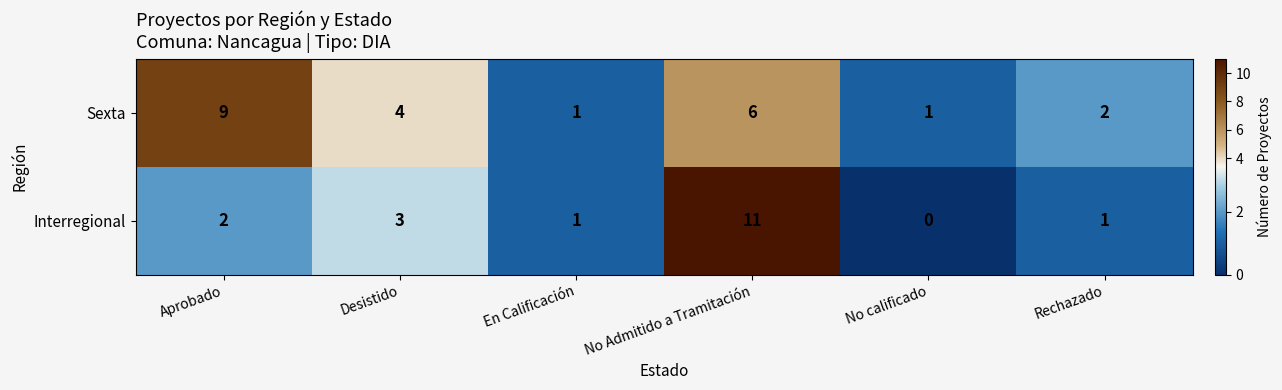

Rank the series at Aprobado from highest to lowest value.

Sexta, Interregional